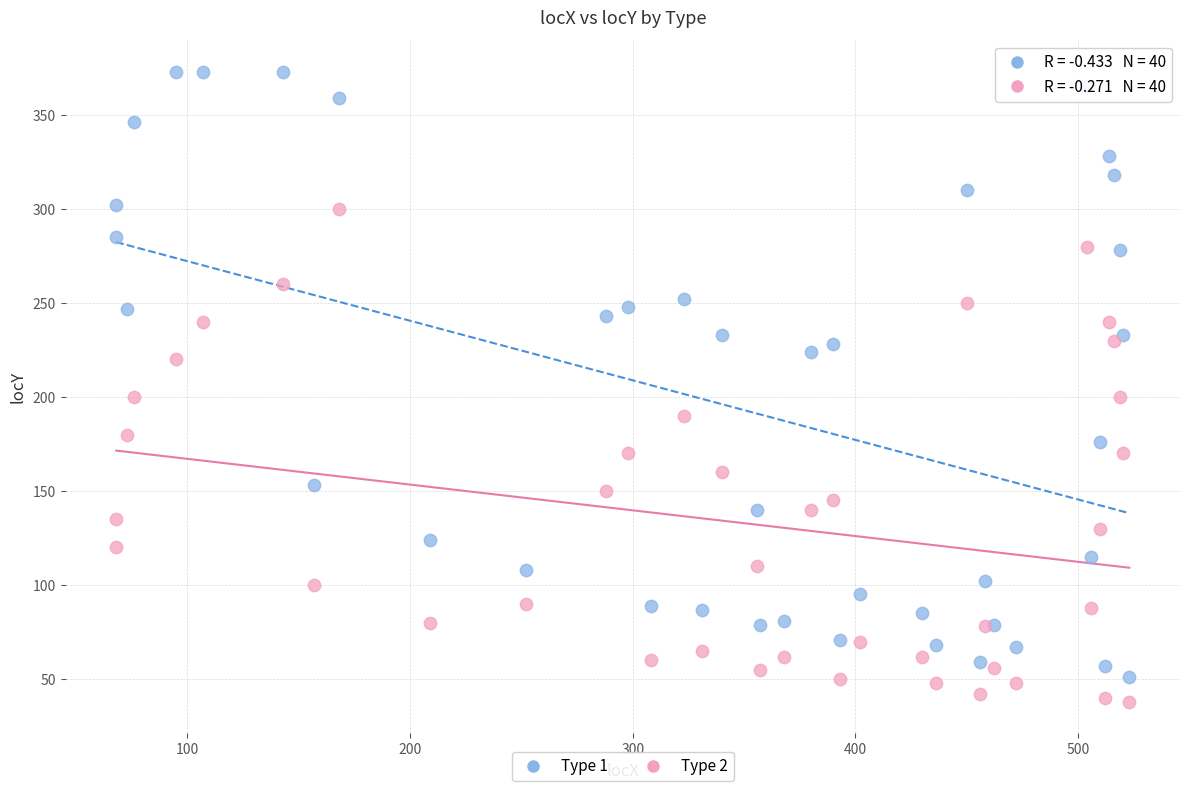

Which series has the widest spread of Y values?

Type 1